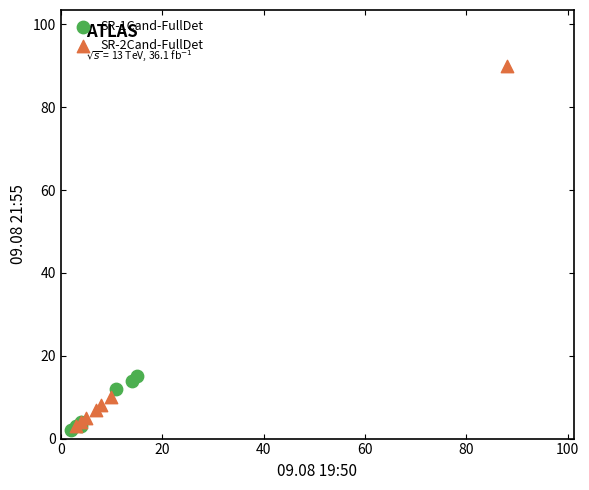

Which series reaches the maximum Y coordinate?

SR-2Cand-FullDet